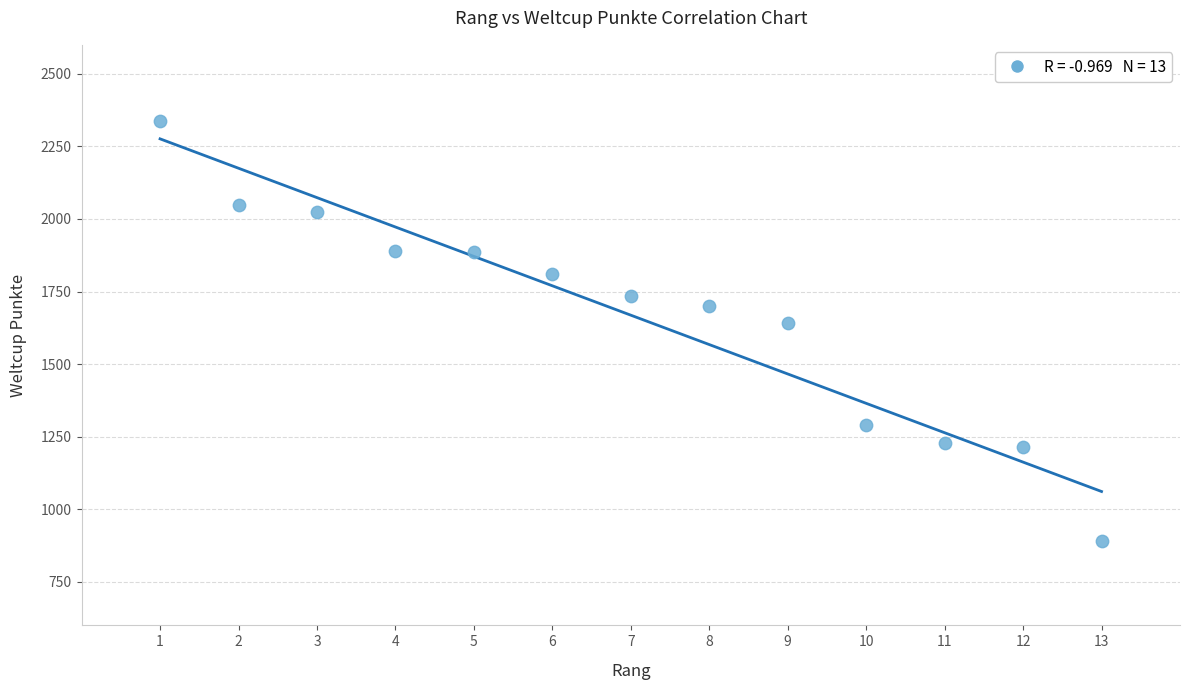

What is the range of Y values (max minus min)?

1447